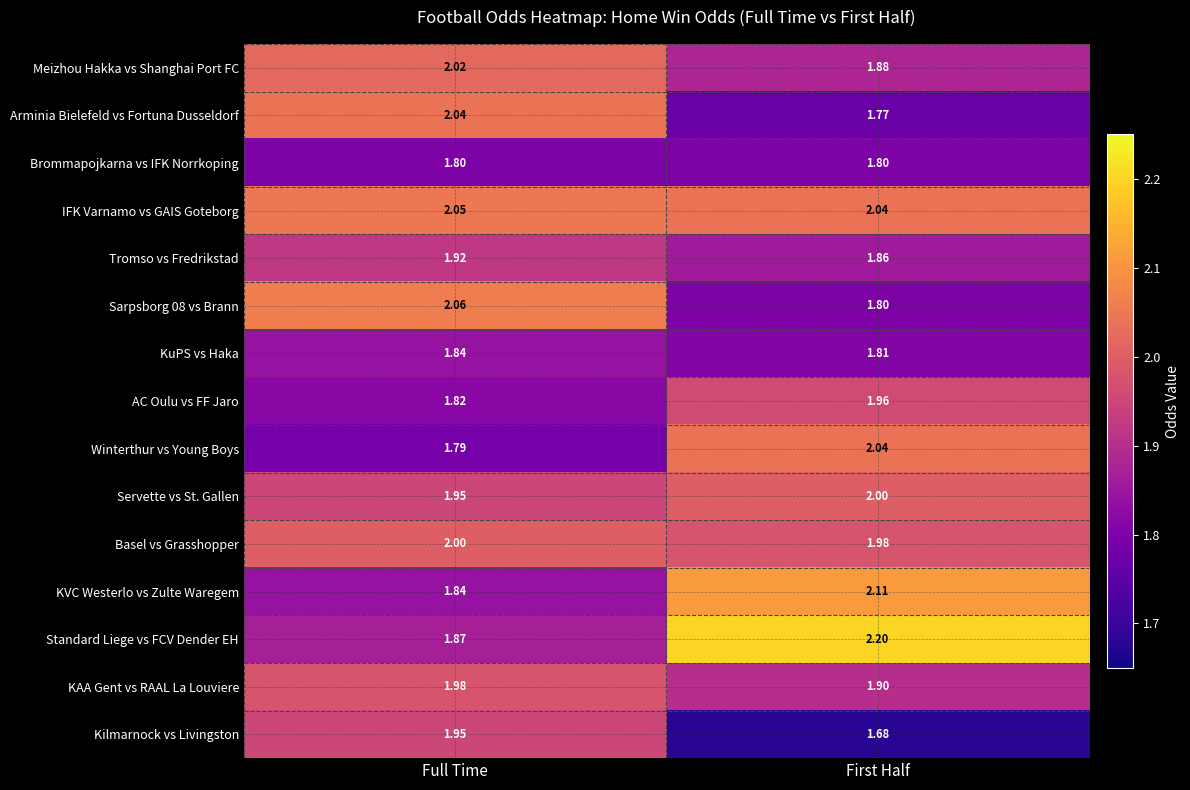

What is the maximum value shown in the chart?

2.2